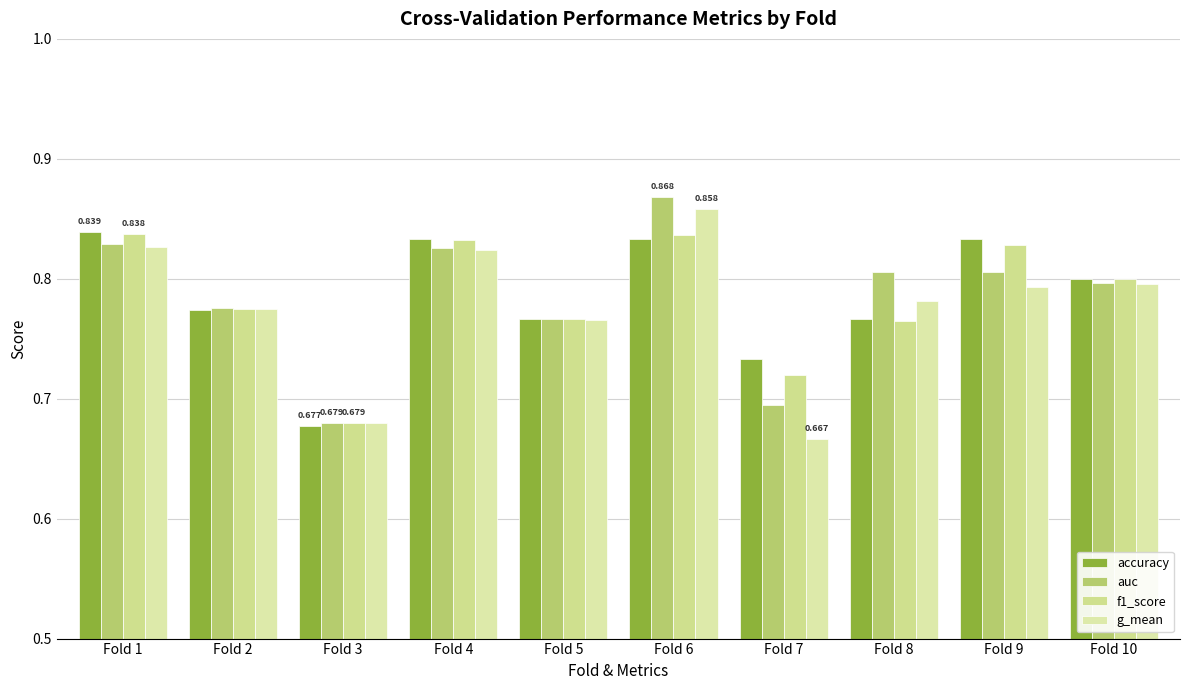

The auc series shows 1.1 at Fold 4. True or false?

False